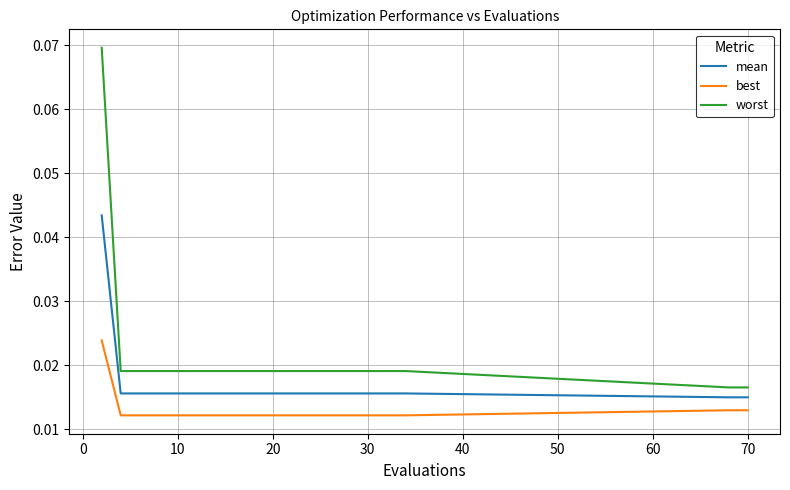

True or false: mean and worst intersect in this chart.

False